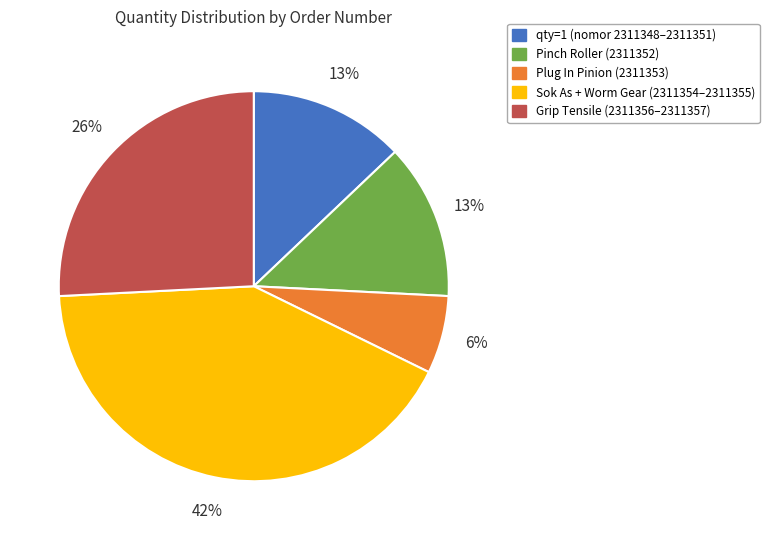

Does any single category account for the majority?

No